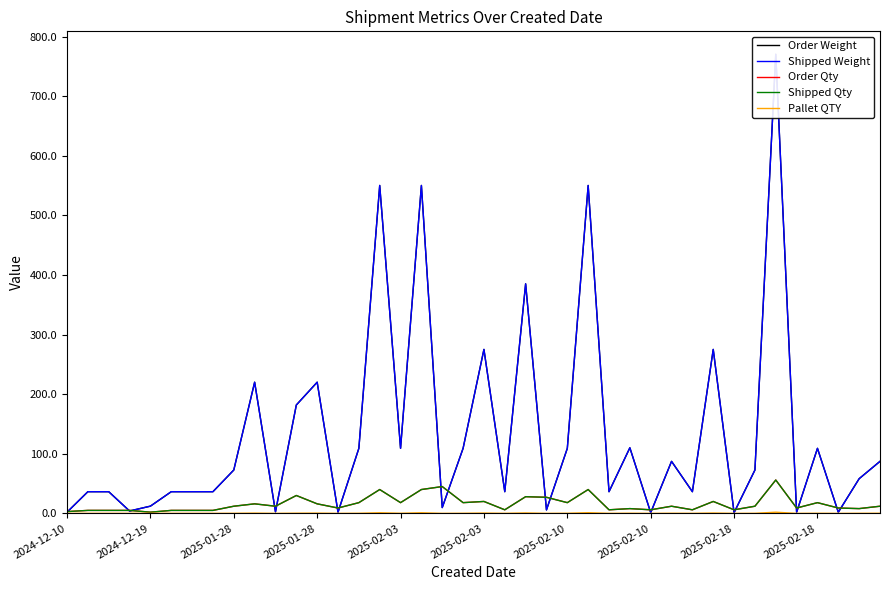

Which series has the largest total across all categories?

Order Weight